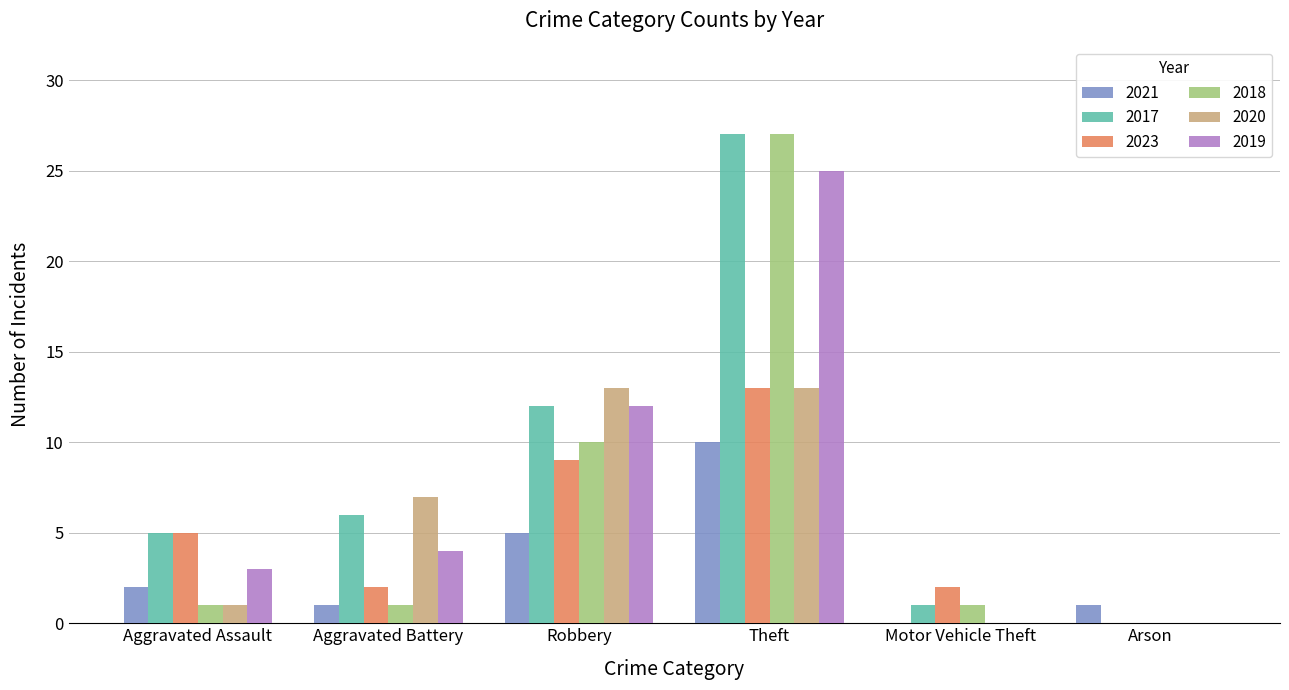

How many distinct data groups are displayed?

6